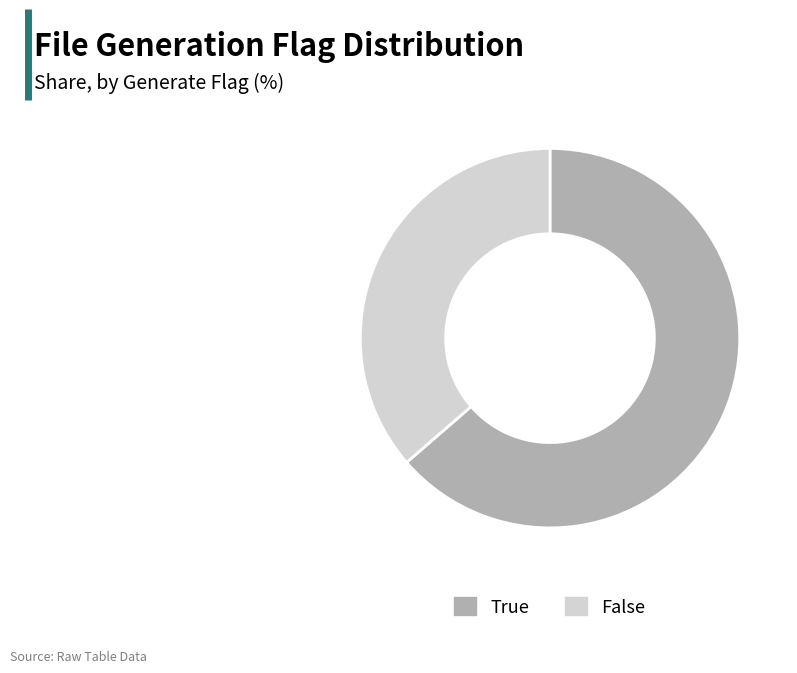

Count the number of slices in the pie.

2